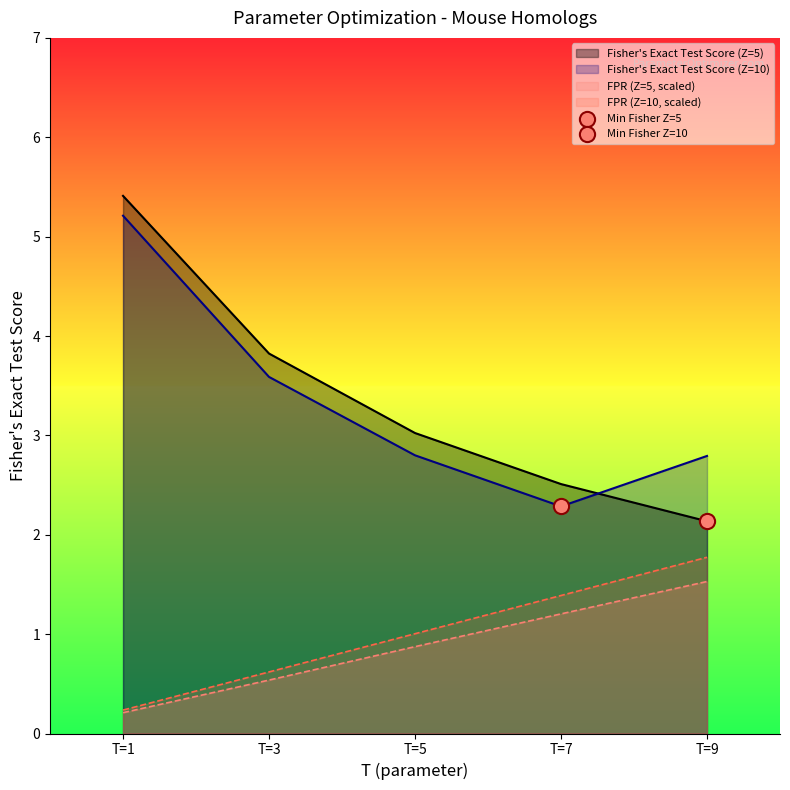

What are all the series names shown in the legend?

Fisher's Exact Test Score (Z=5), Fisher's Exact Test Score (Z=10), FPR (Z=5), FPR (Z=10)